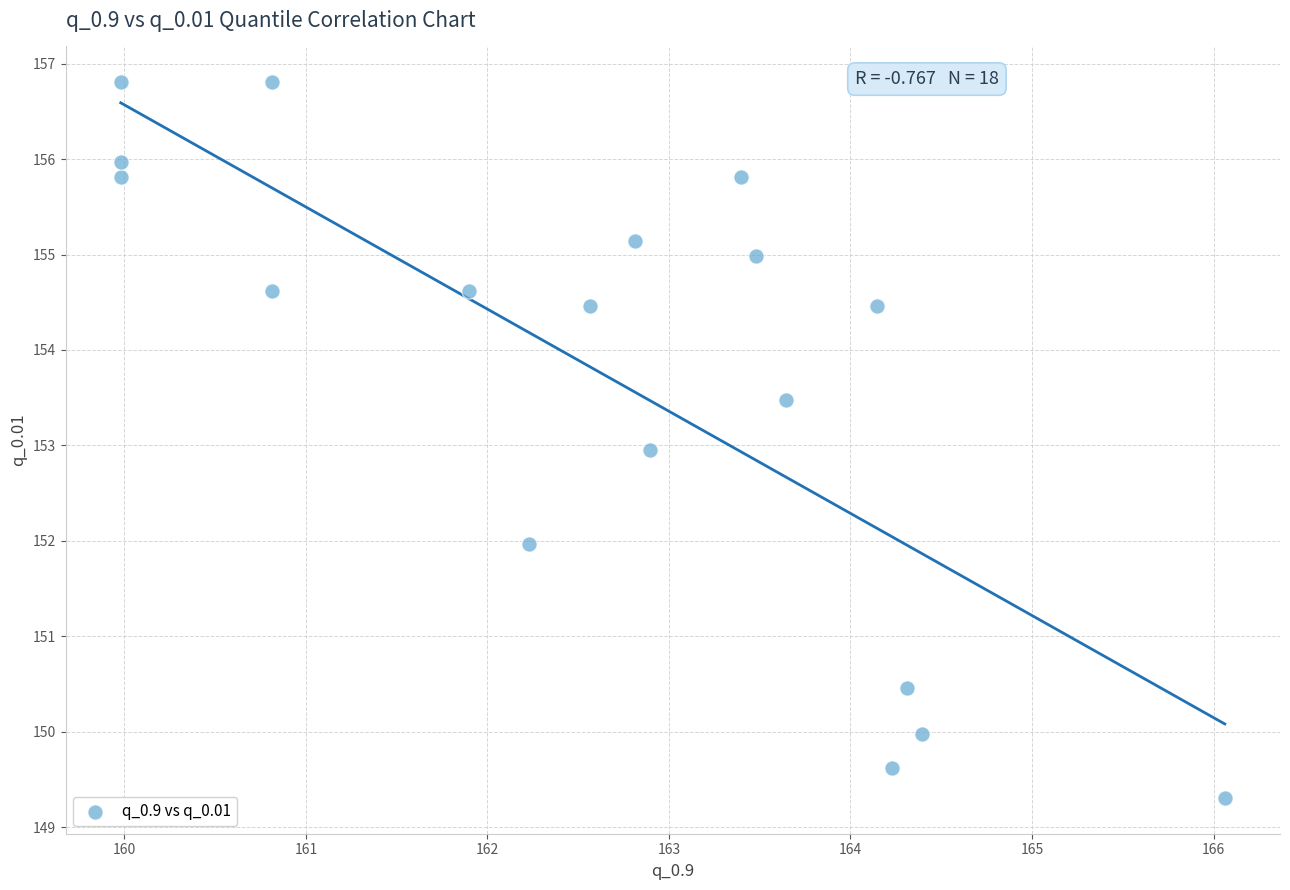

What is the range of Y values (max minus min)?

7.5